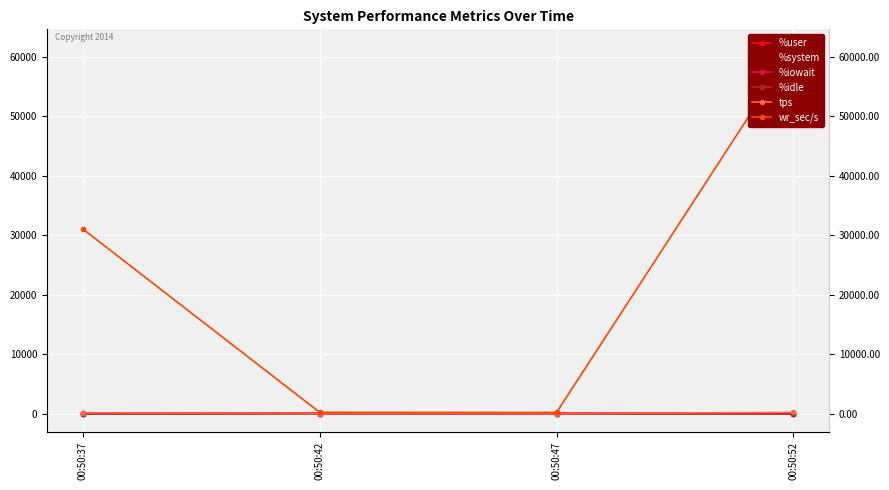

How many intersections are there between %idle and %system?

2